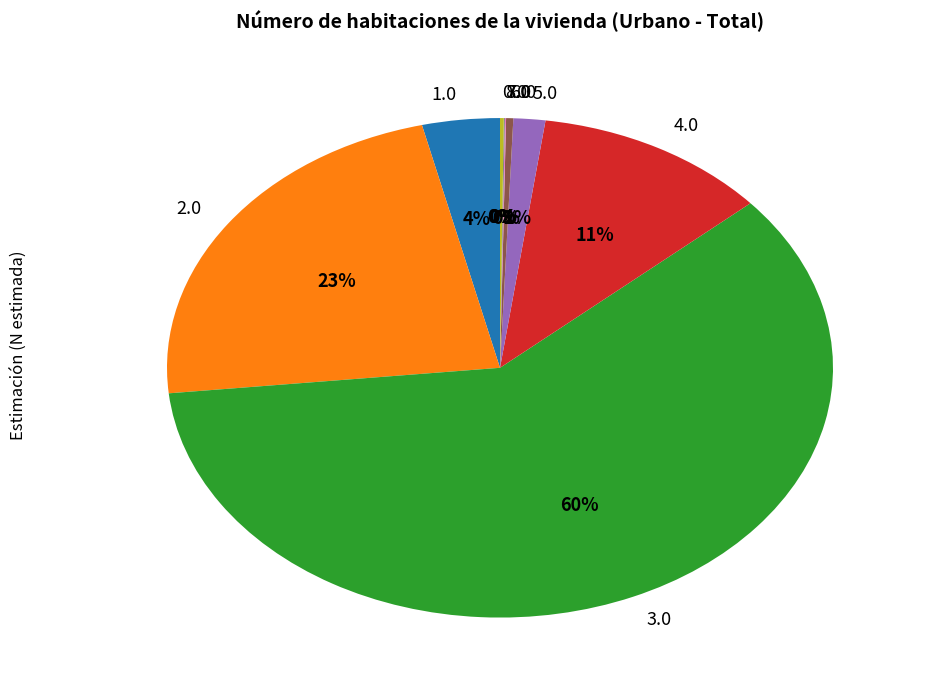

Is there a majority slice in this chart?

Yes